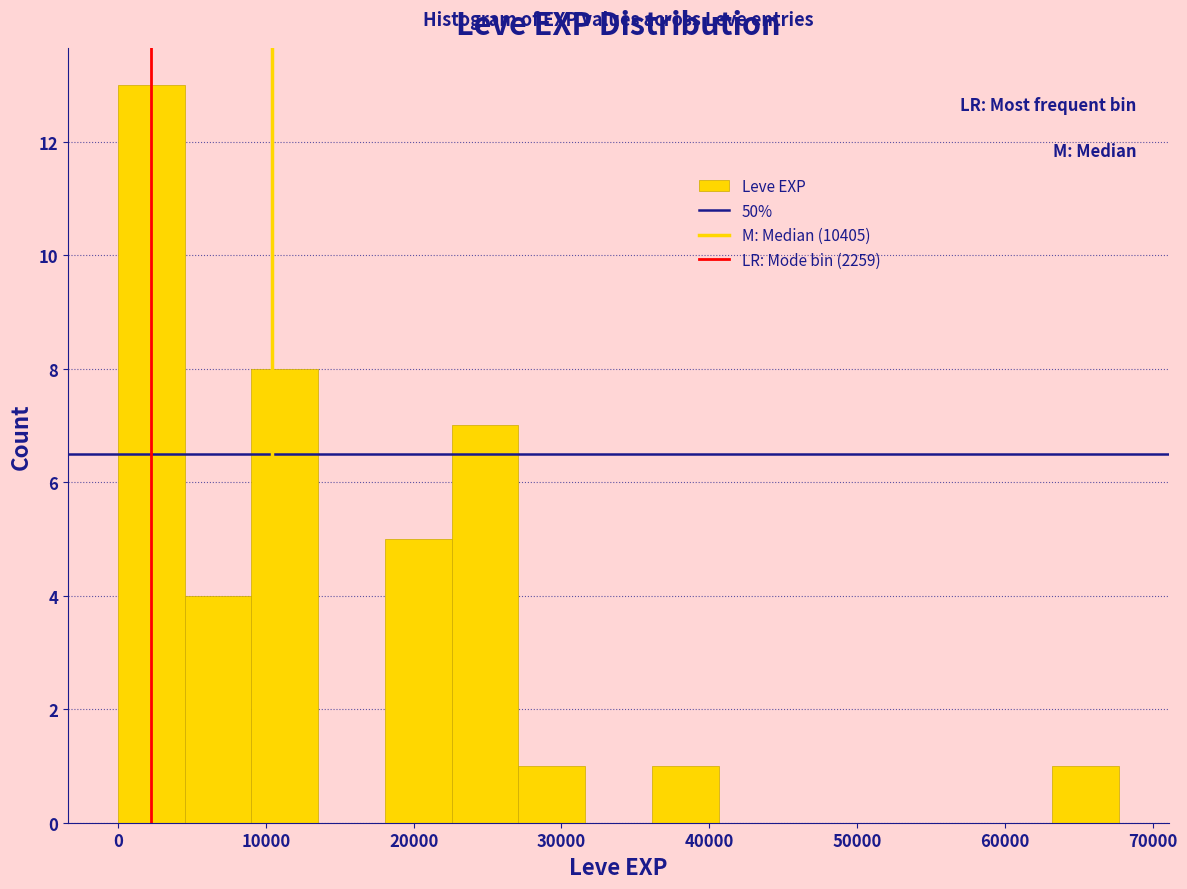

Reading left to right, transcribe this chart: for each bar, give the range it covers on the x-axis and its height. Neither the bar edges nor the heights are printed on the chart, so give them approximately, as read against the axes.

0 to 5000: 13
5000 to 9000: 4
9000 to 14000: 8
14000 to 18000: 0
18000 to 23000: 5
23000 to 27000: 7
27000 to 32000: 1
32000 to 36000: 0
36000 to 41000: 1
41000 to 45000: 0
45000 to 50000: 0
50000 to 54000: 0
54000 to 59000: 0
59000 to 63000: 0
63000 to 68000: 1